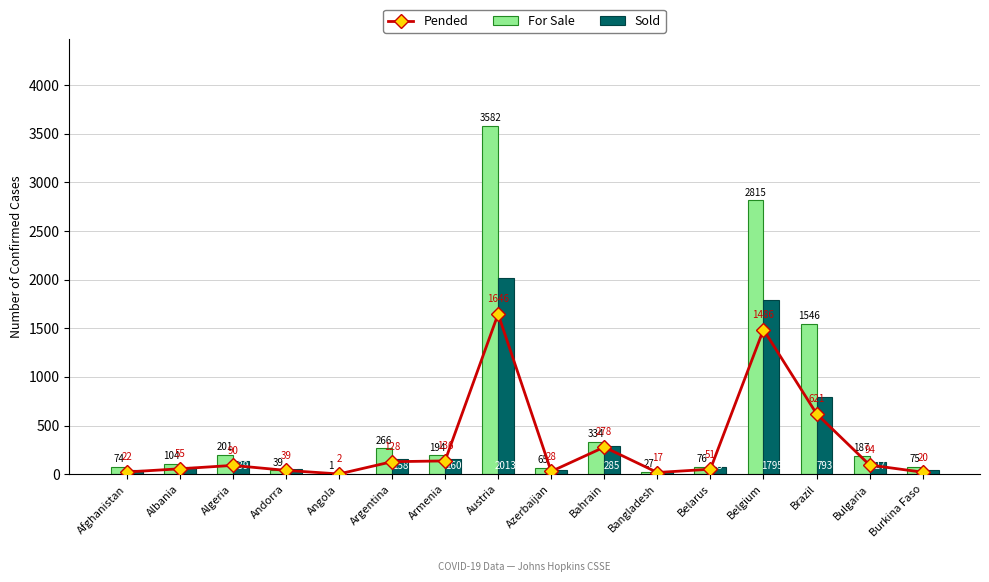

Which series has the largest total across all categories?

For Sale